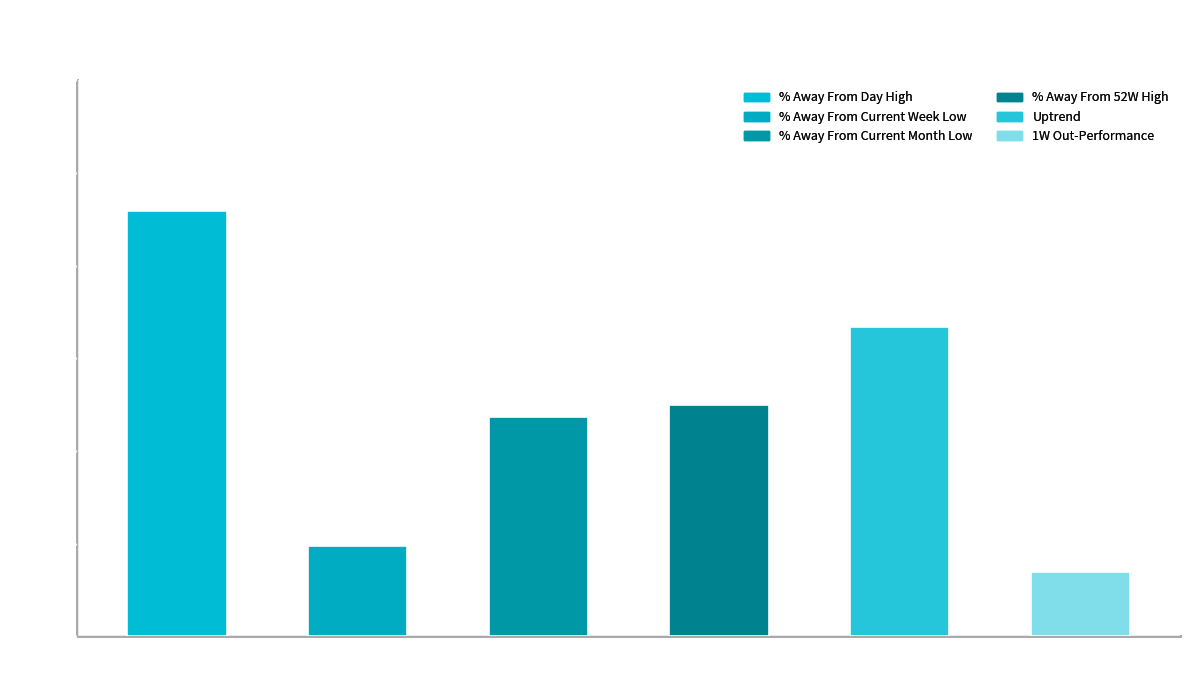

What is the difference between the maximum and minimum values?

77.8